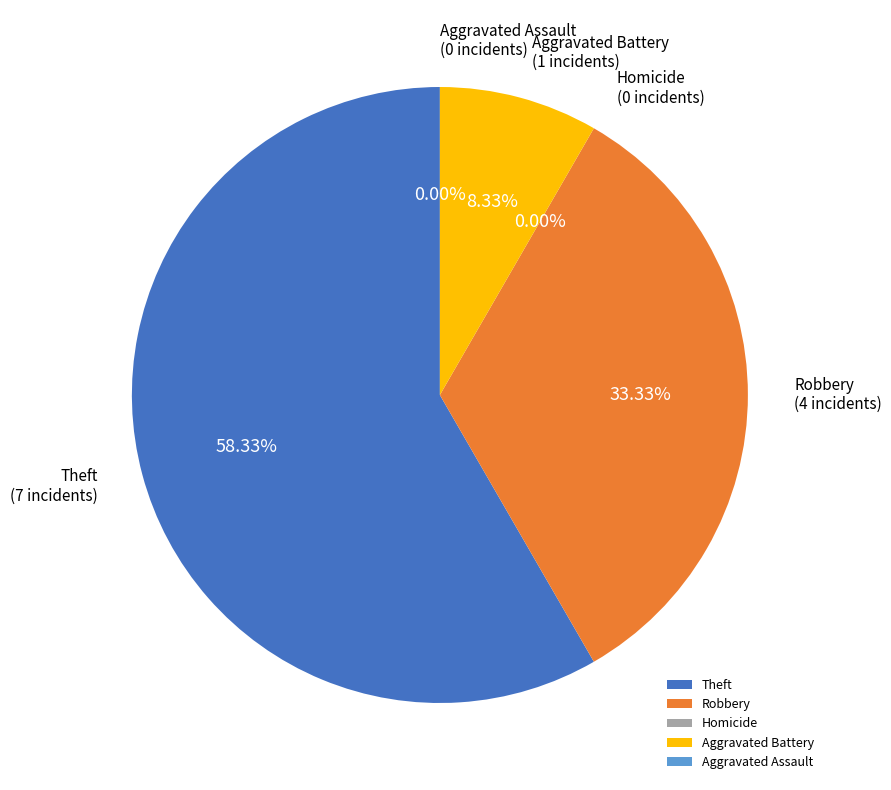

Which slice is the smallest?

Homicide